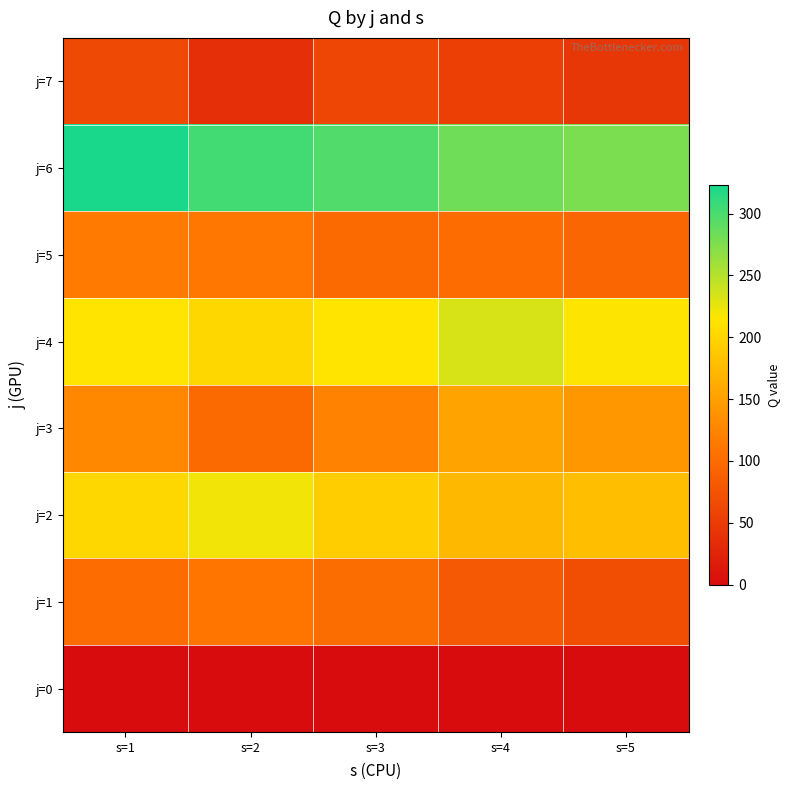

Reading left to right, list all the values displayed in this chart.

j=0: s=1=0	s=2=0	s=3=0	s=4=0	s=5=0
j=1: s=1=101	s=2=110	s=3=102	s=4=81	s=5=70
j=2: s=1=202	s=2=221	s=3=193	s=4=173	s=5=180
j=3: s=1=128	s=2=98	s=3=123	s=4=153	s=5=142
j=4: s=1=214	s=2=202	s=3=214	s=4=233	s=5=216
j=5: s=1=115	s=2=112	s=3=99	s=4=101	s=5=95
j=6: s=1=323	s=2=304	s=3=297	s=4=282	s=5=277
j=7: s=1=65	s=2=37	s=3=62	s=4=54	s=5=45